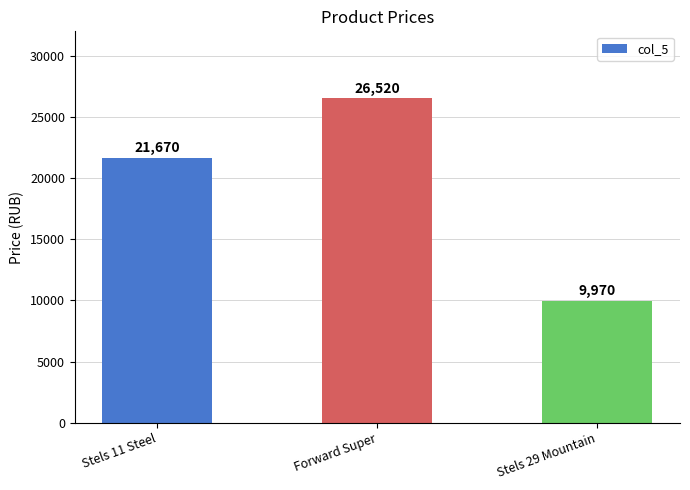

Reading left to right, list all the values displayed in this chart.

21670	26520	9970